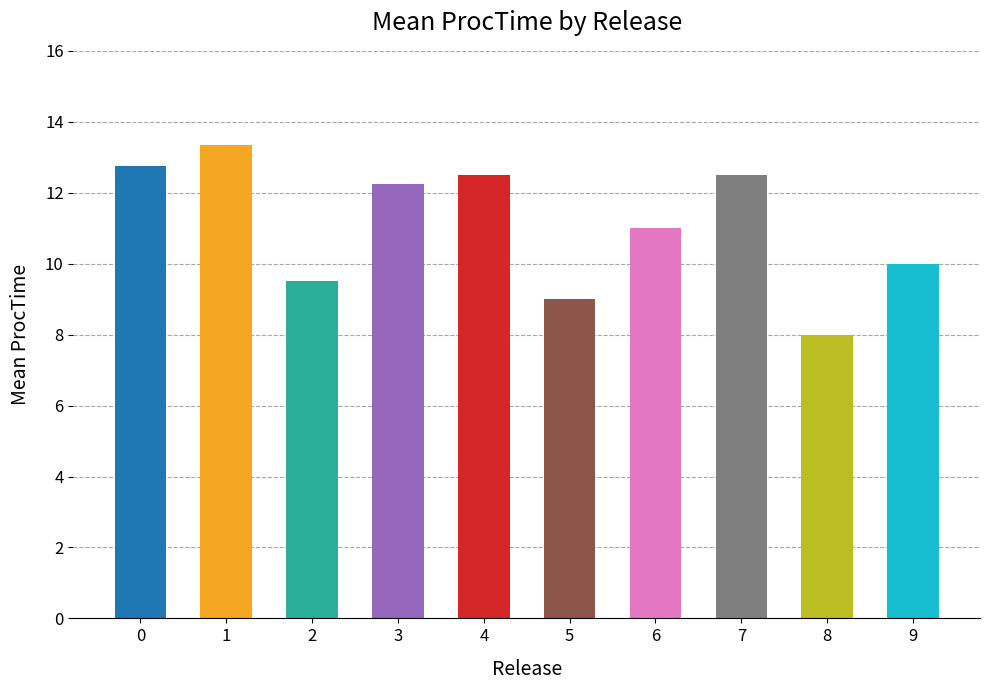

Which has a higher value, 6 or 1?

1